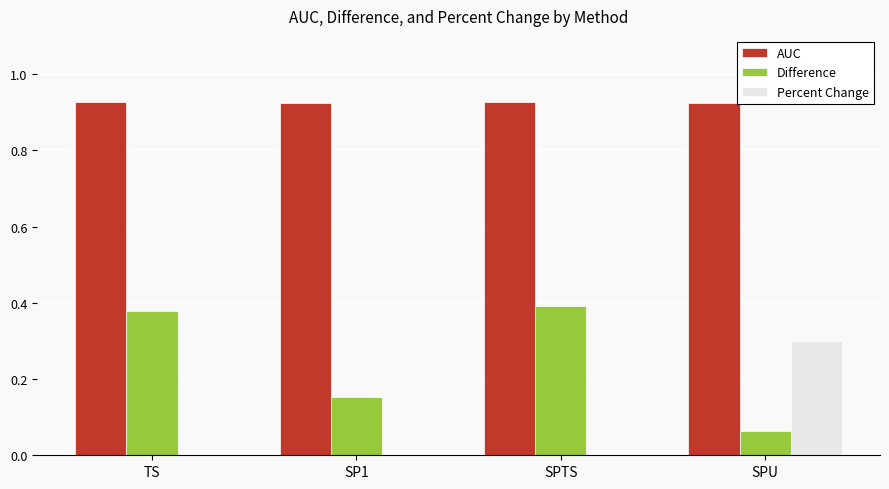

Which series has the largest total across all categories?

AUC